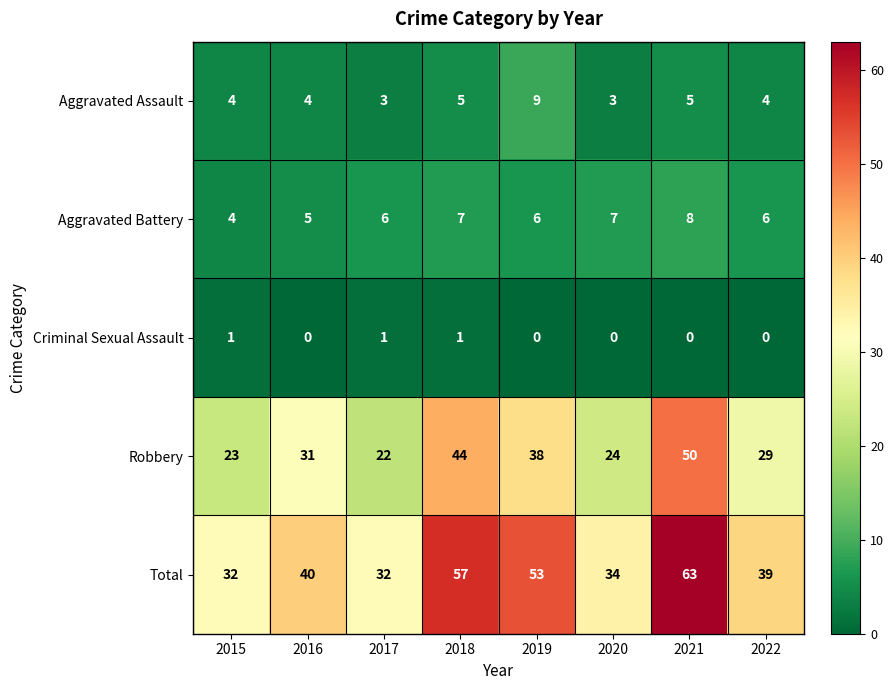

Which series has the largest total across all categories?

Total